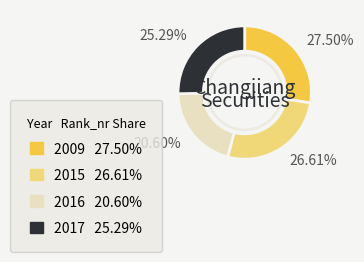

How many segments does this pie chart have?

4